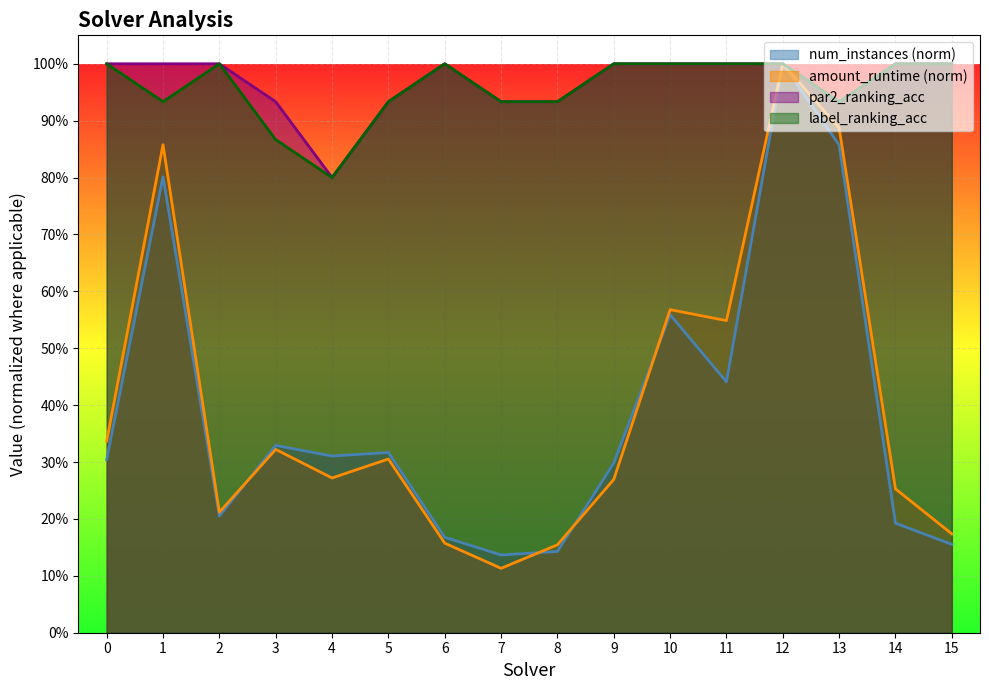

Reading left to right, extract all data points from this chart.

num_instances: 0.3	0.8	0.2	0.3	0.3	0.3	0.2	0.1	0.1	0.3	0.6	0.4	1.0	0.9	0.2	0.2
amount_runtime: 0.3	0.9	0.2	0.3	0.3	0.3	0.2	0.1	0.2	0.3	0.6	0.5	1.0	0.9	0.3	0.2
par2_ranking_acc: 1.0	1.0	1.0	0.9	0.8	0.9	1.0	0.9	0.9	1.0	1.0	1.0	1.0	0.9	1.0	1.0
label_ranking_acc: 1.0	0.9	1.0	0.9	0.8	0.9	1.0	0.9	0.9	1.0	1.0	1.0	1.0	0.9	1.0	1.0